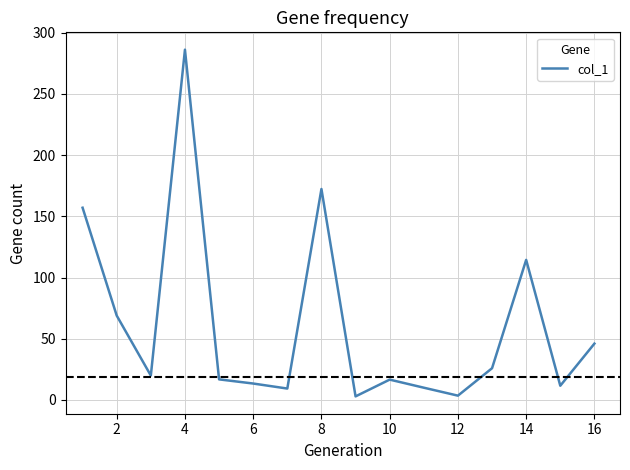

What is the difference between the maximum and minimum values?

283.2